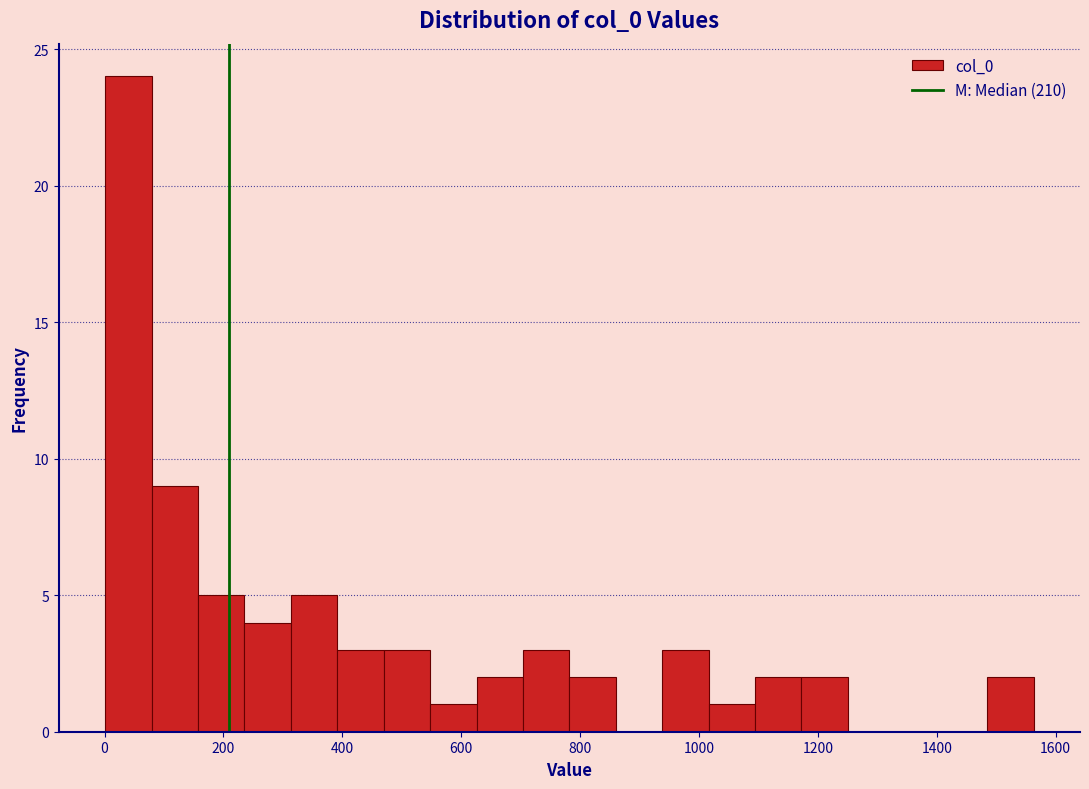

Read against the x-axis, roughly where is the centre of the tallest bar?

40